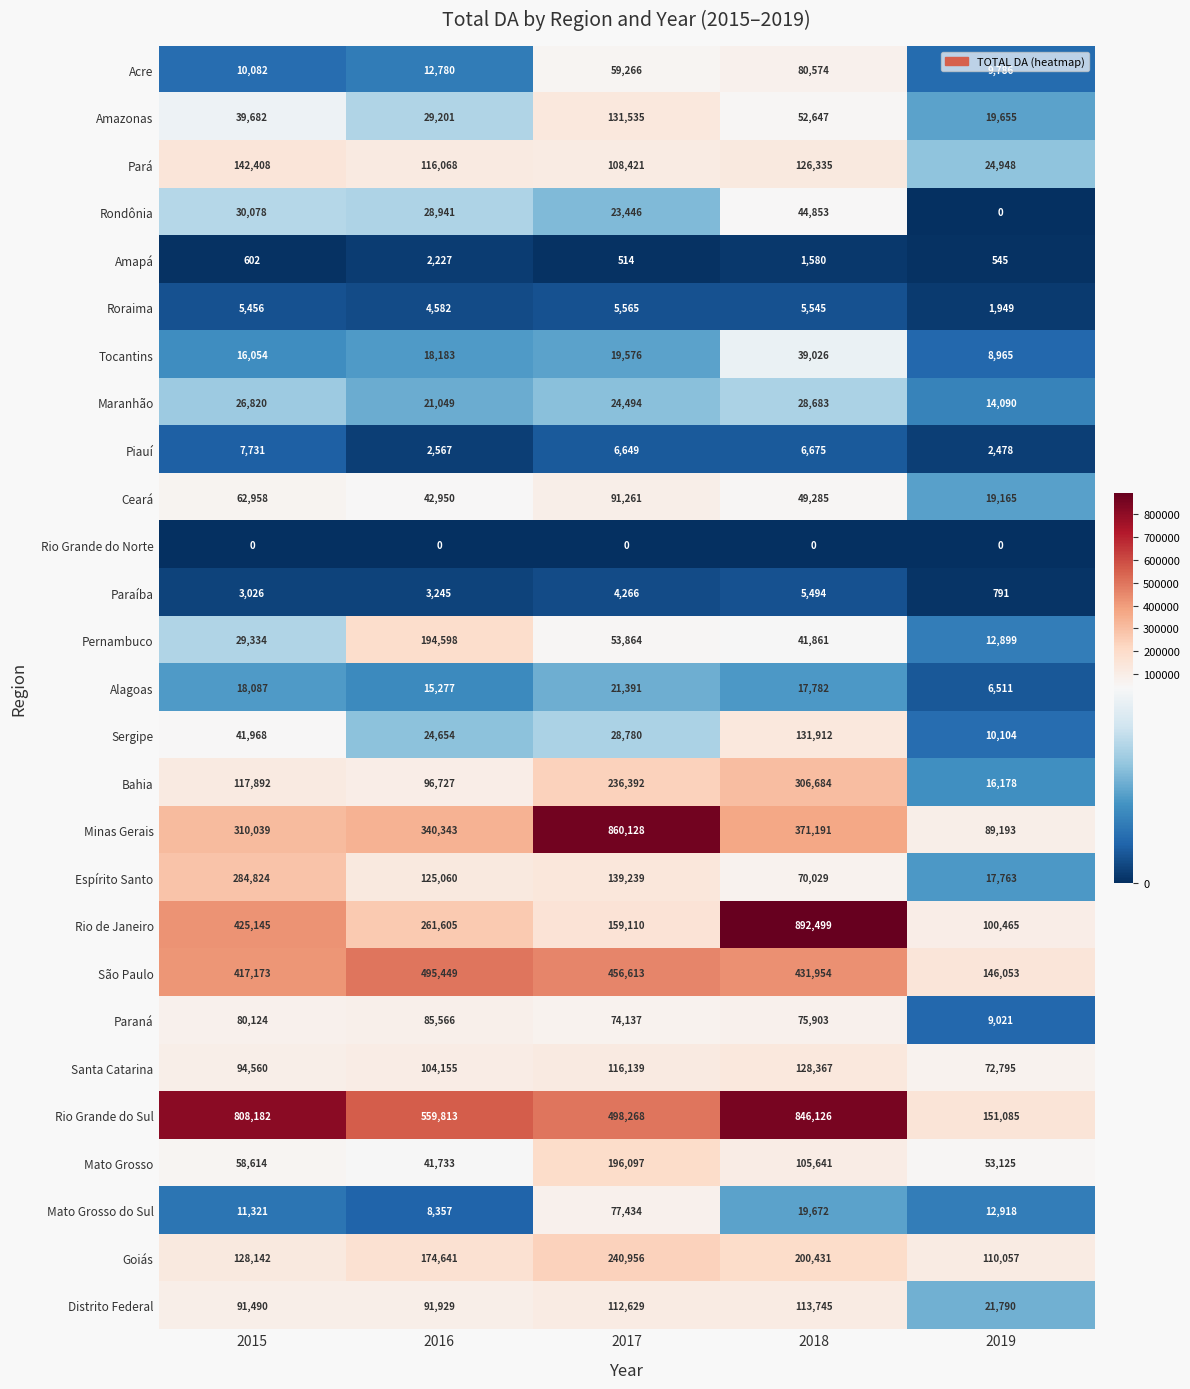

Rank the series at 2018 from lowest to highest value.

Rio Grande do Norte, Amapá, Paraíba, Roraima, Piauí, Alagoas, Mato Grosso do Sul, Maranhão, Tocantins, Pernambuco, Rondônia, Ceará, Amazonas, Espírito Santo, Paraná, Acre, Mato Grosso, Distrito Federal, Pará, Santa Catarina, Sergipe, Goiás, Bahia, Minas Gerais, São Paulo, Rio Grande do Sul, Rio de Janeiro